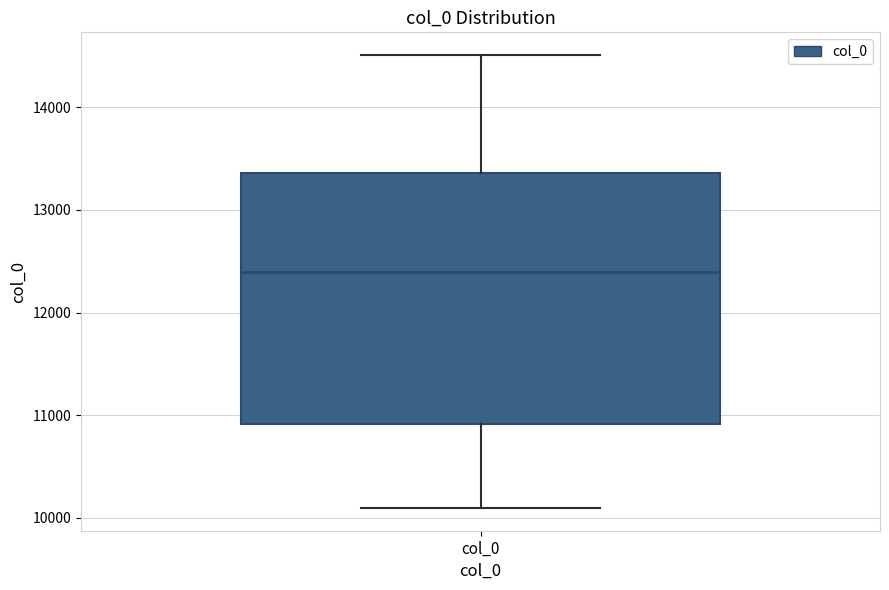

Read this box plot against the y-axis: the position of the median line, the range covered by the box, and the ends of both whiskers. The values are not printed on the chart, so give them approximately, as read against the axis.

median 12400, box 10900 to 13400, whiskers 10100 to 14500